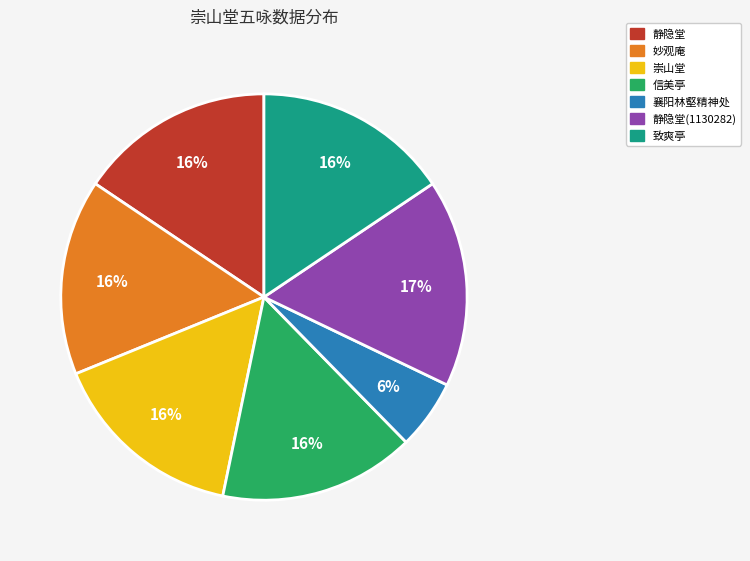

What is the largest slice in the pie chart?

静隐堂(1130282)